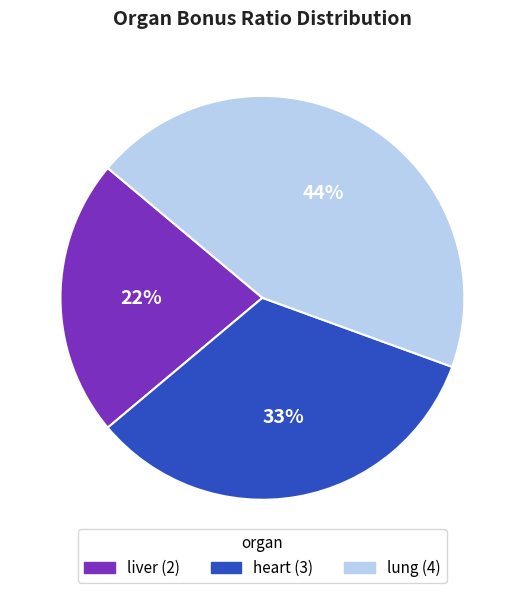

Which category has the biggest portion of the pie?

lung